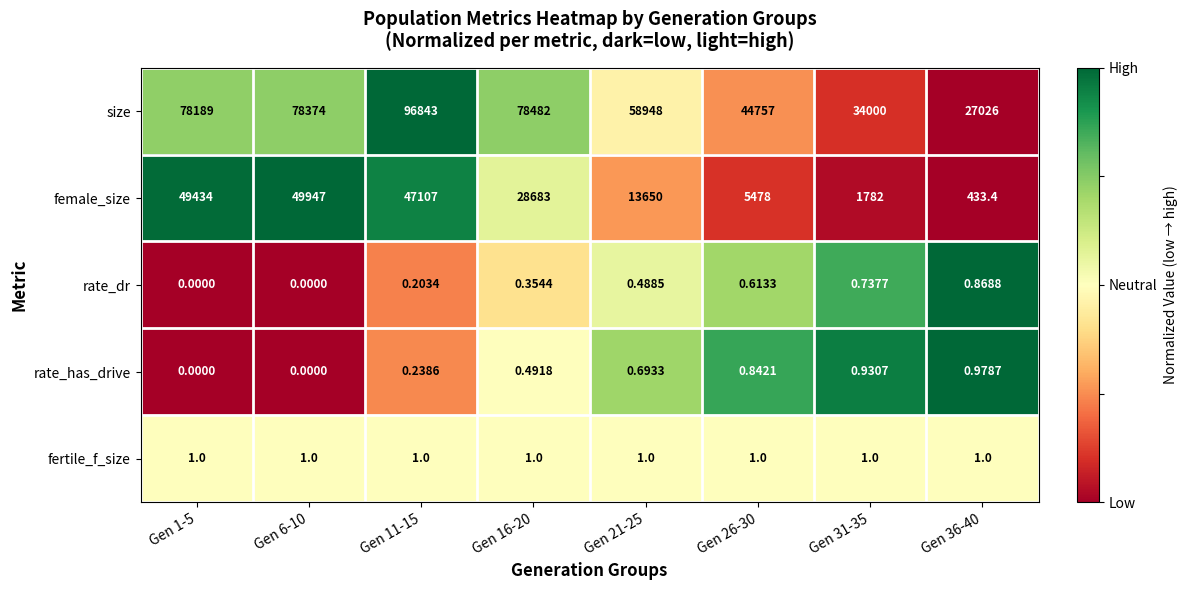

How many data points in rate_has_drive are above 0?

6